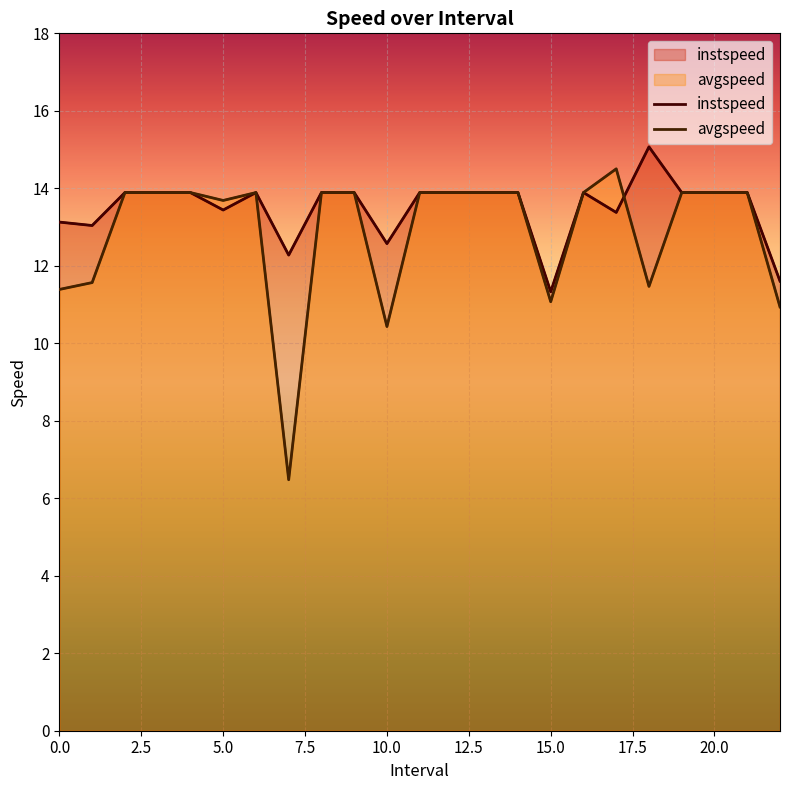

How many lines are shown in the chart?

2